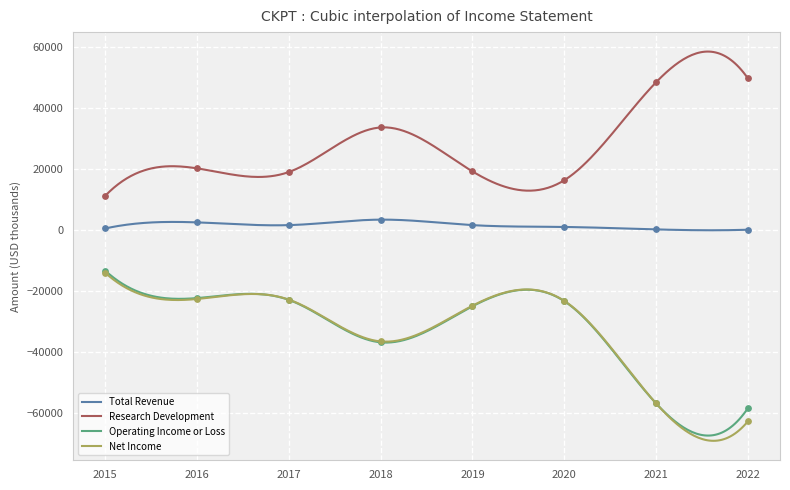

Which series reaches the maximum Y coordinate?

Research Development